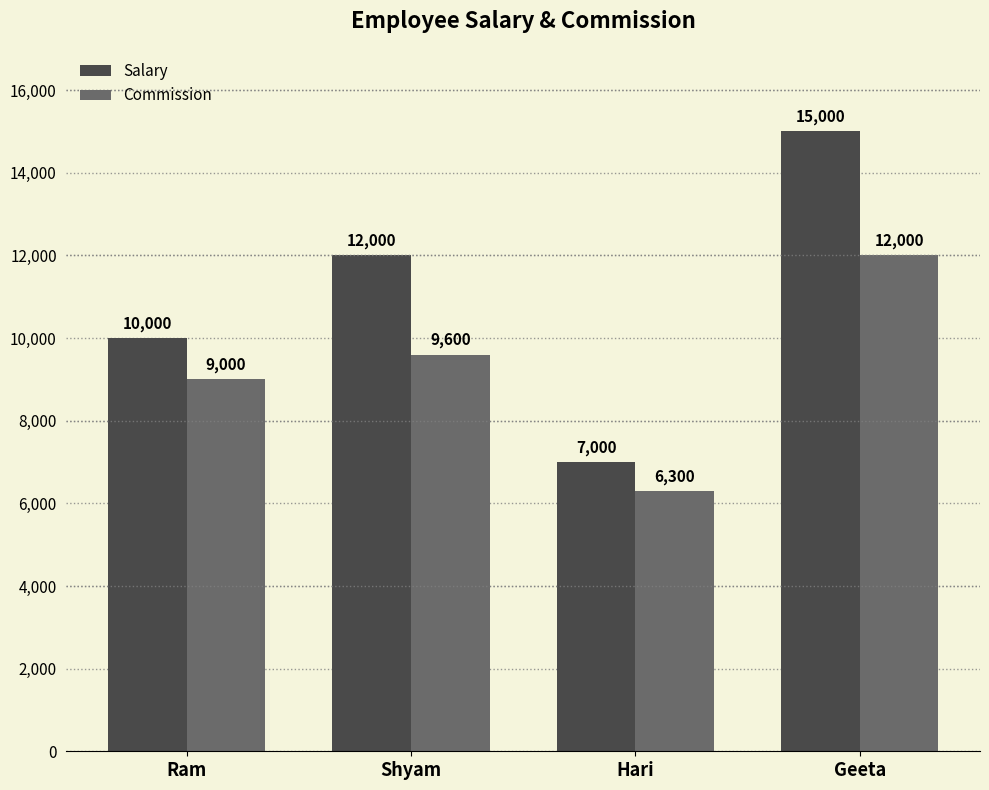

What is the difference between the second highest and minimum values in the Commission series?

3300